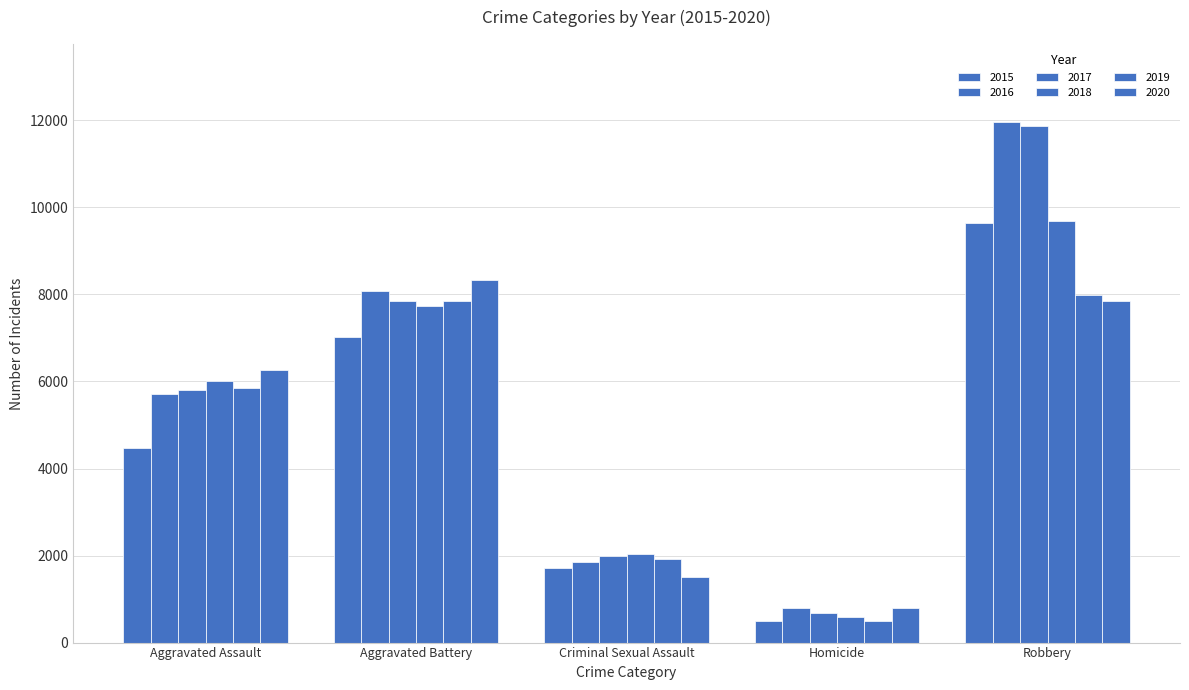

At which category does the chart reach its peak across all series?

Robbery